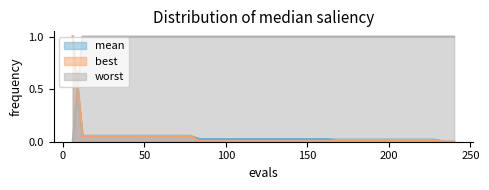

What are all the series names shown in the legend?

mean, best, worst